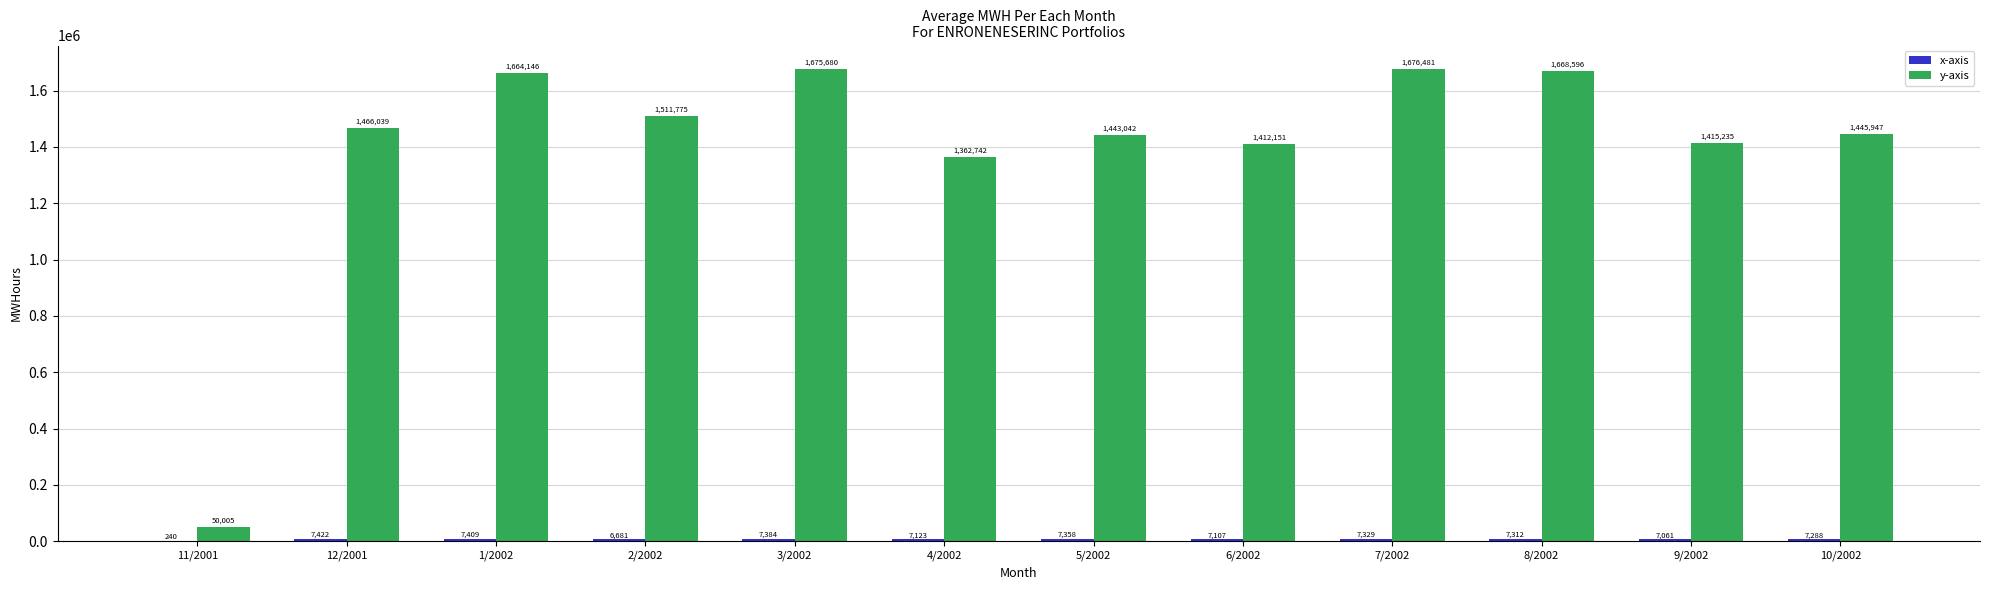

How many groups of bars are there?

12